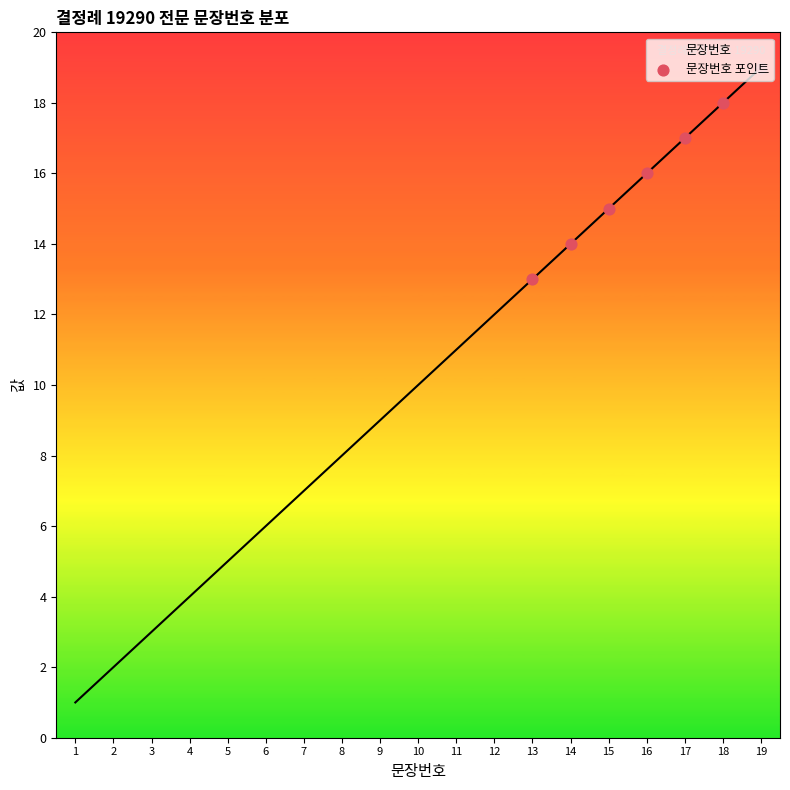

Which has a higher value, 1 or 5?

5